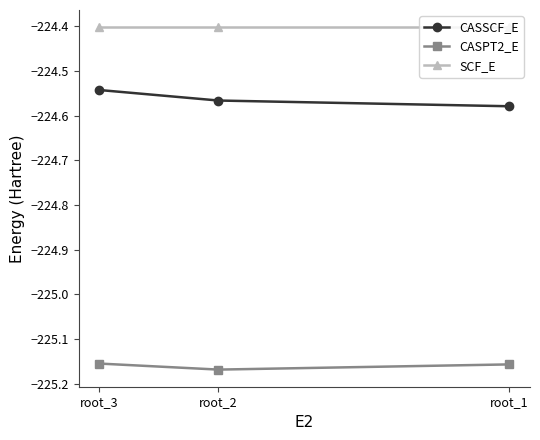

Which category has the lowest value in the SCF_E series?

root_1